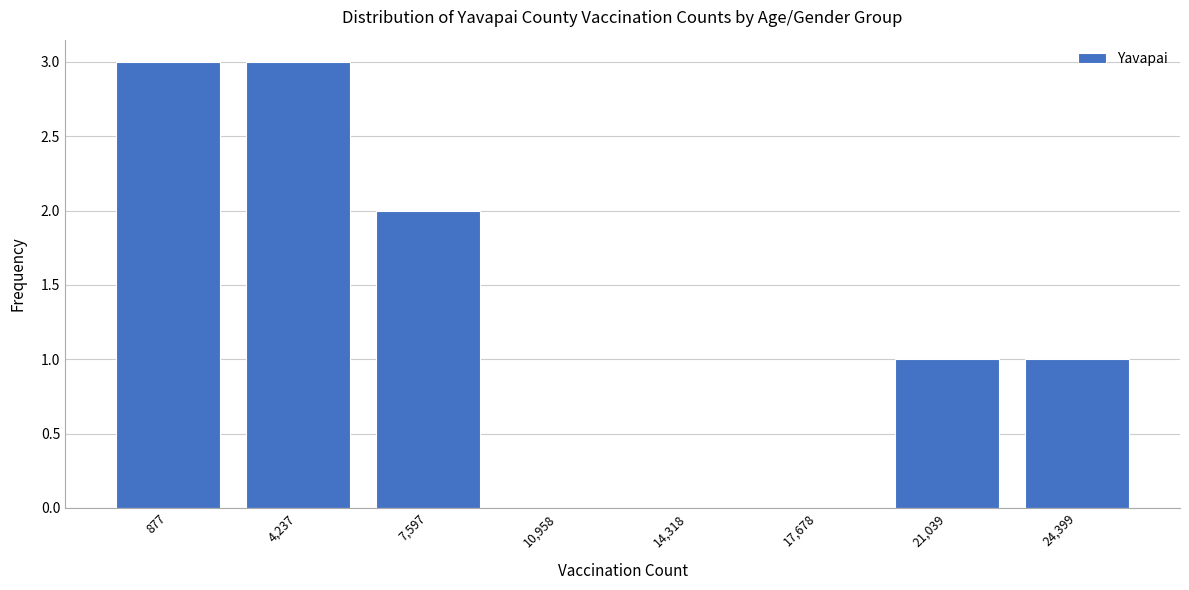

Reading right to left, what are all the values shown in this chart?

24,399=1	21,039=1	17,678=0	14,318=0	10,958=0	7,597=2	4,237=3	877=3